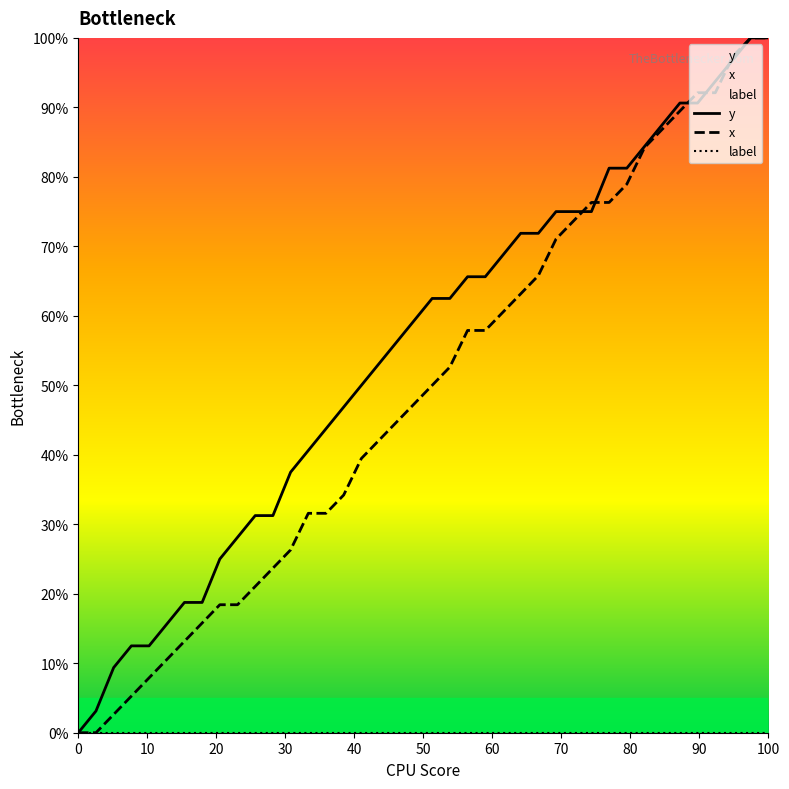

Is it true that x equals 0.0 at 60?

False